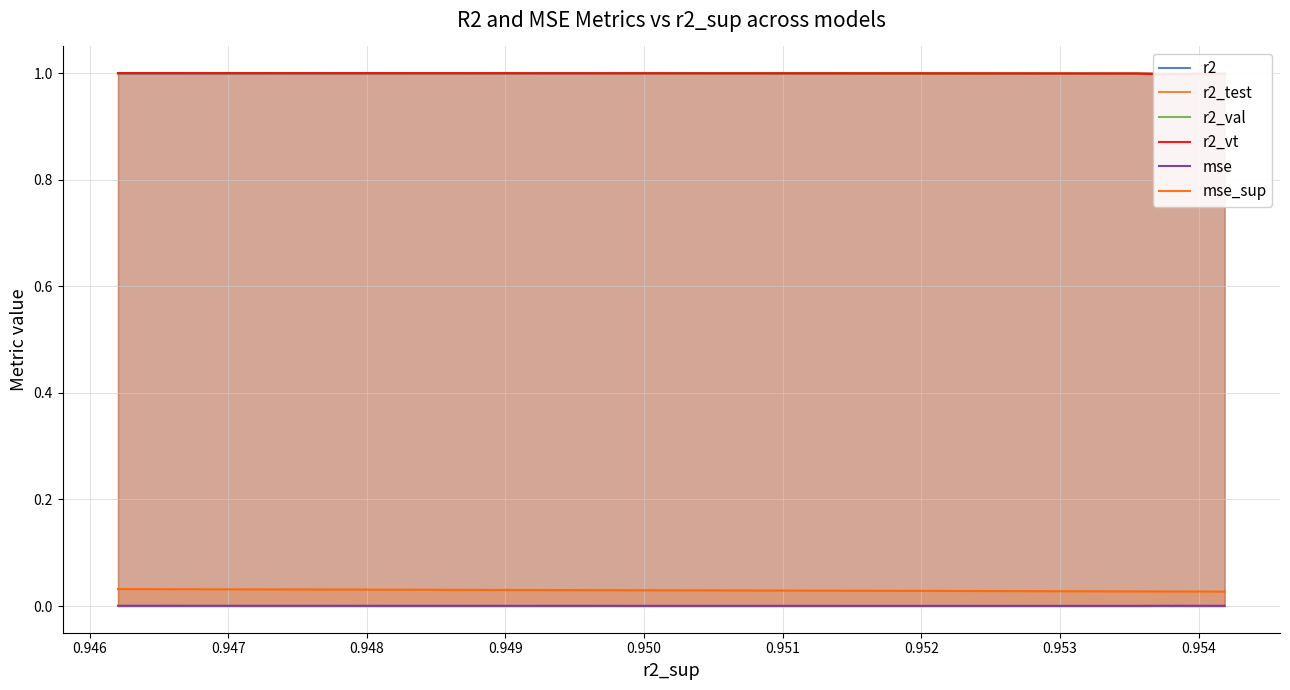

True or false: mse and mse_sup cross at least once.

False